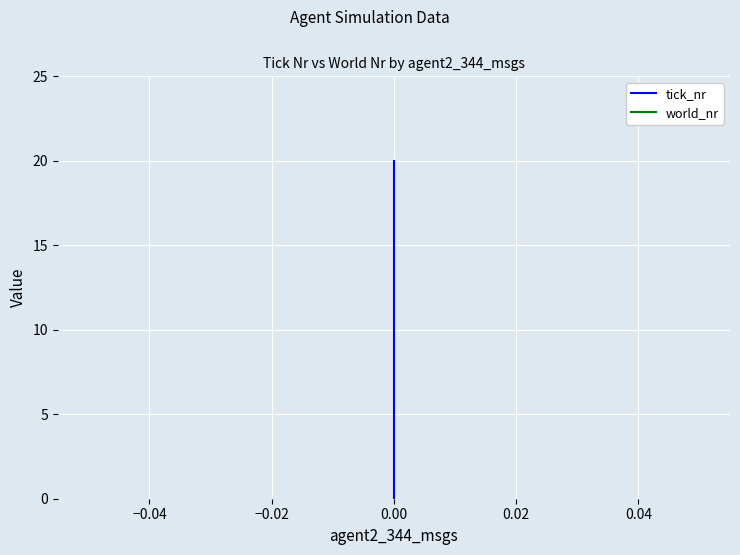

What is the sum of the tick_nr values at 18 and 14?

32